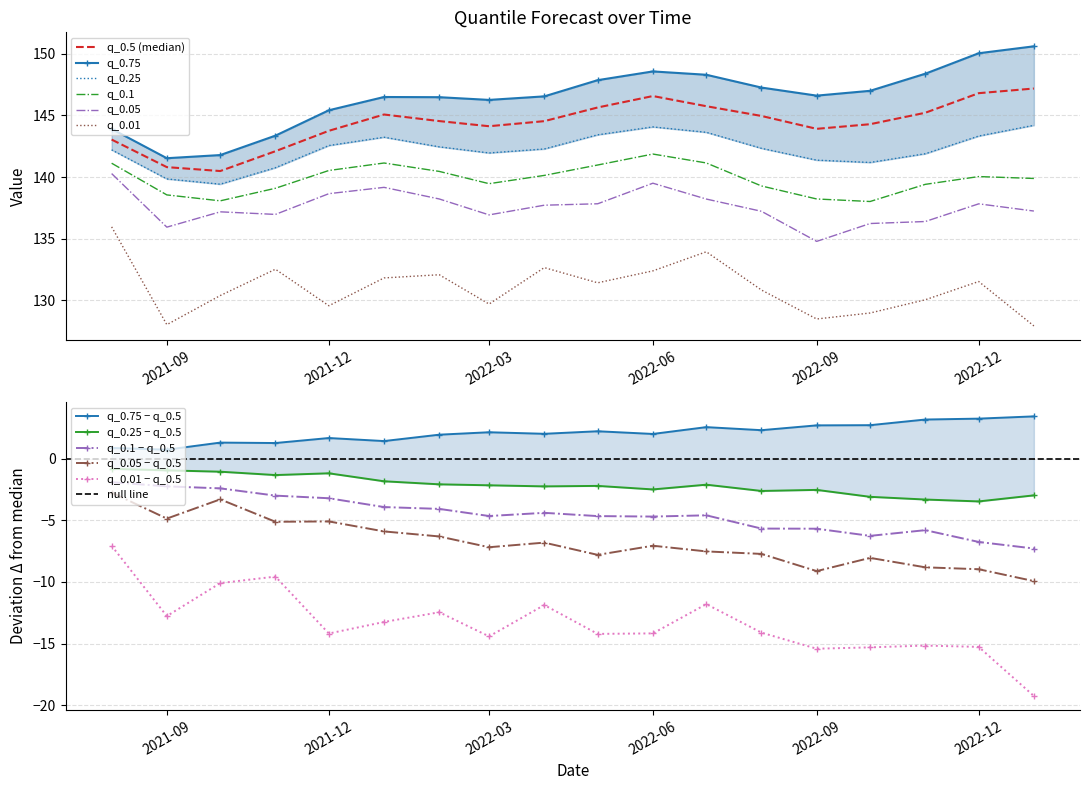

True or false: q_0.5 and q_0.05 intersect in this chart.

False